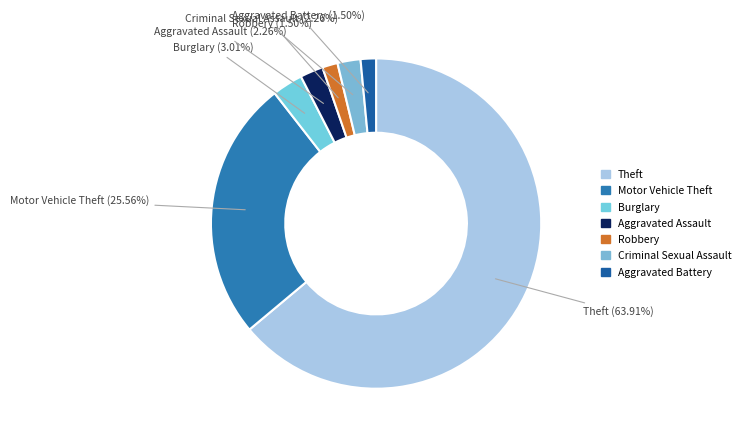

What percentage do Robbery and Motor Vehicle Theft together represent?

27.1%